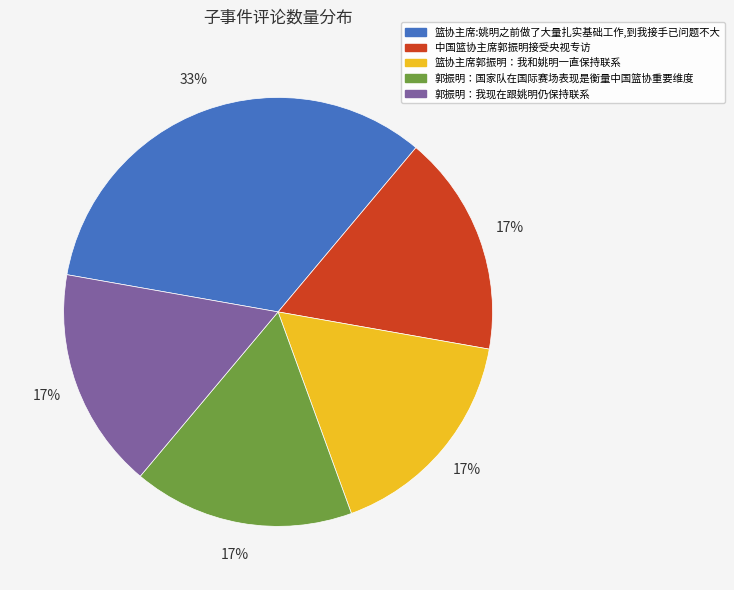

To the nearest percent, what is the average slice percentage?

20%